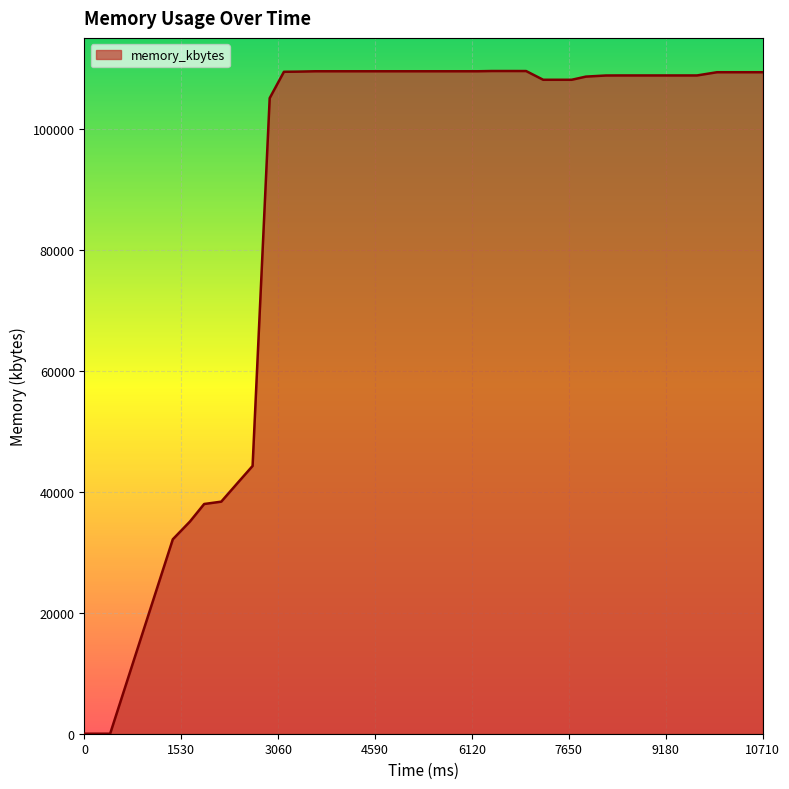

What is the difference between the maximum and minimum values?

109668